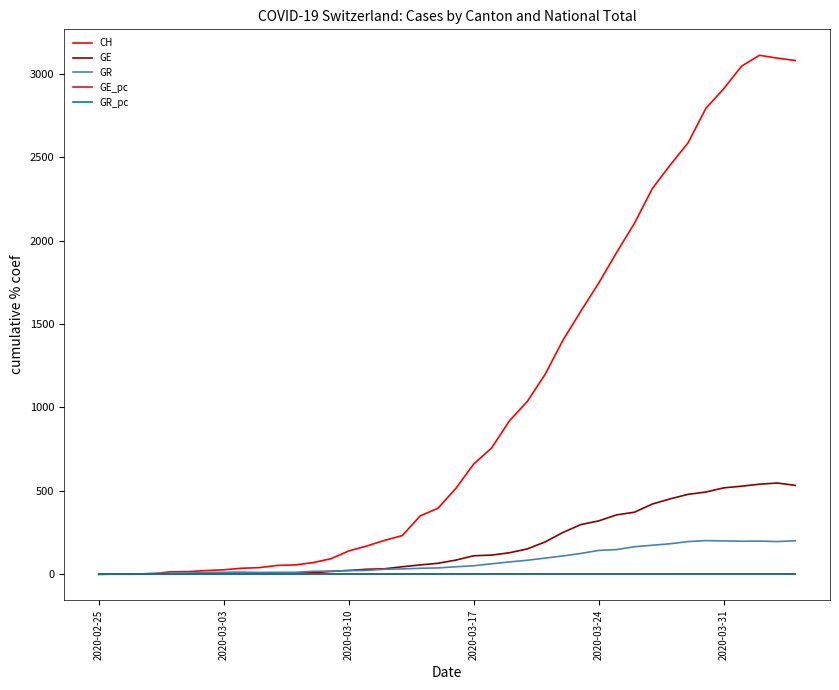

How many lines are shown in the chart?

5